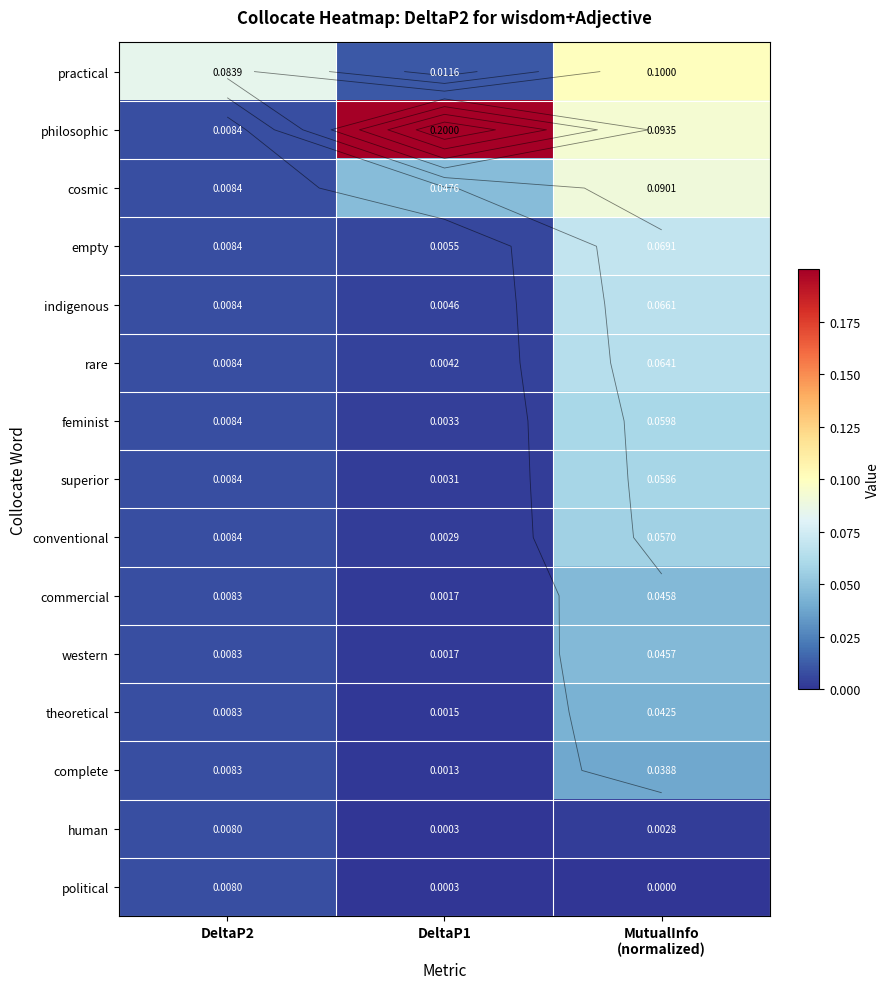

Rank the series by their maximum value, from highest to lowest.

philosophic, practical, cosmic, empty, indigenous, rare, feminist, superior, conventional, commercial, western, theoretical, complete, human, political